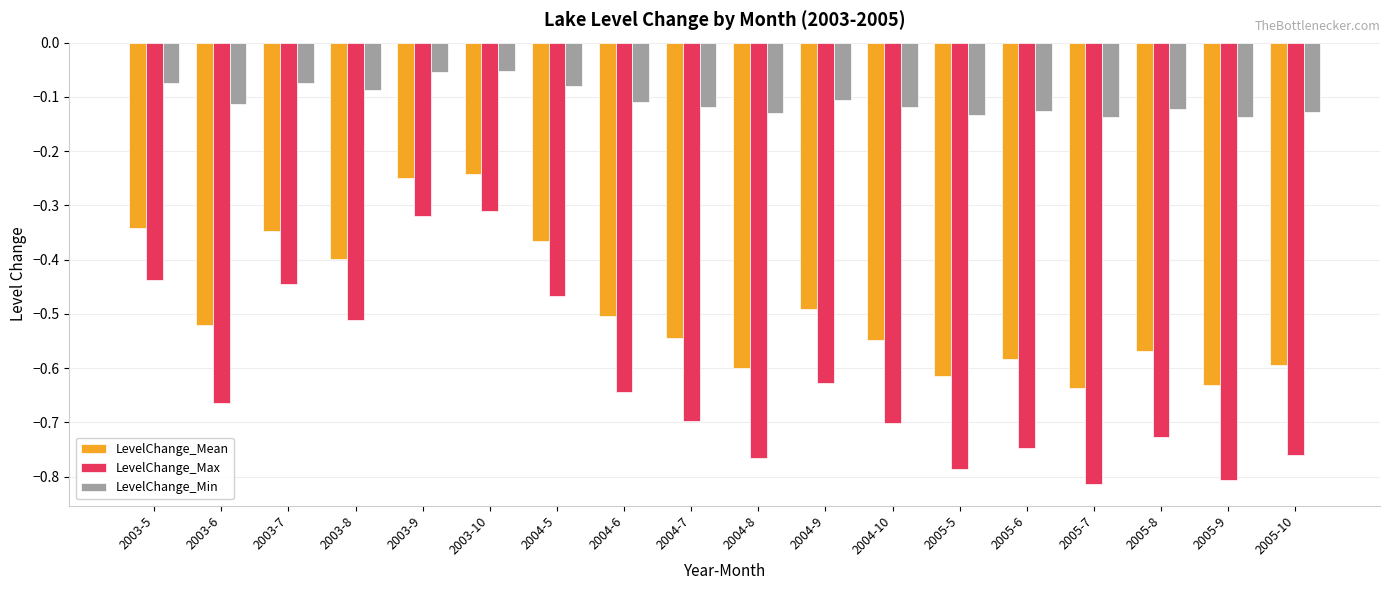

What is the total value across all series at 2005-6?

-1.5